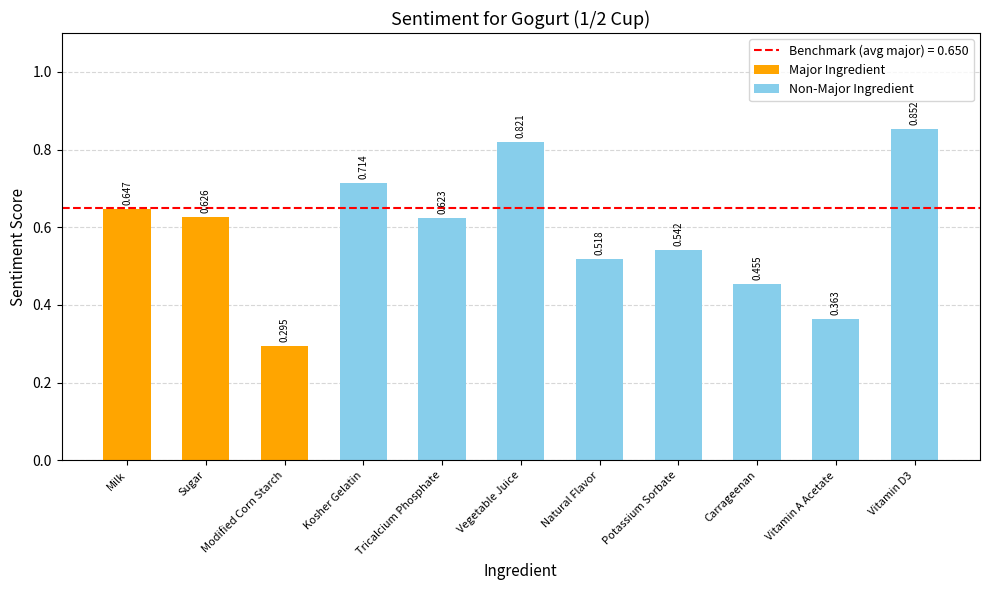

Is it true that Non-Major Ingredient equals 0.1 at Potassium Sorbate?

False